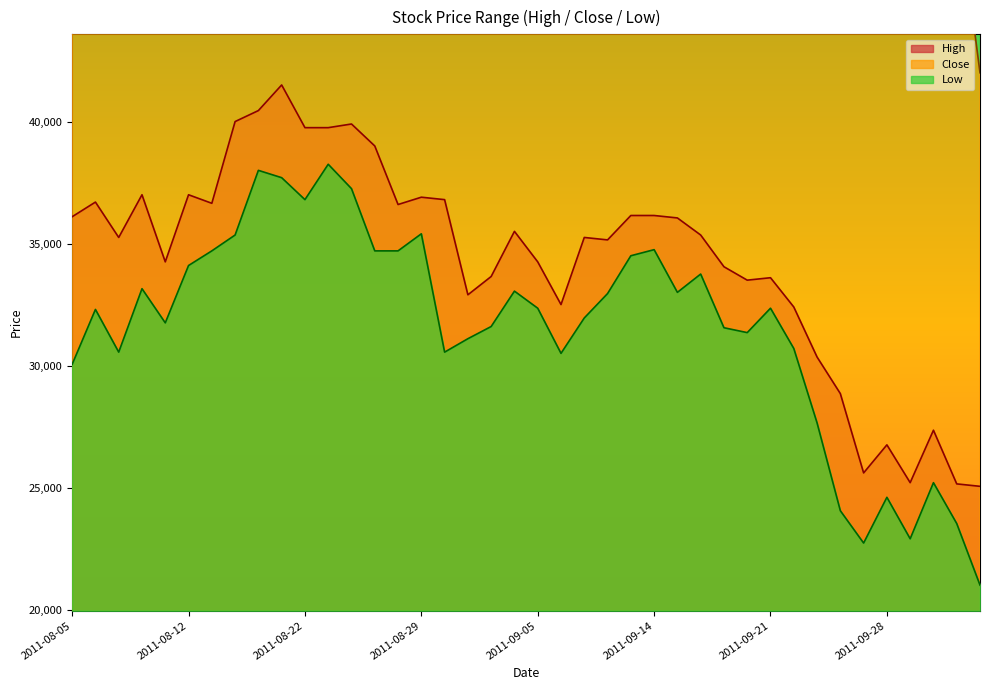

How many data points in High are less than 35350?

20